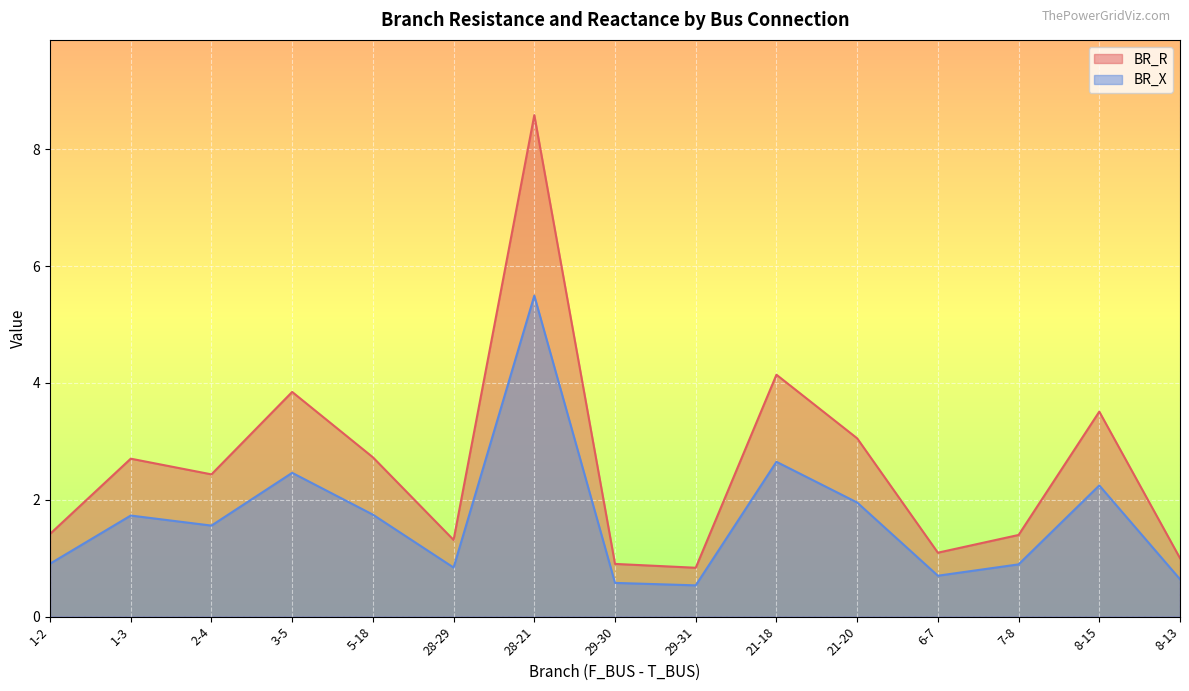

Rank the categories by BR_X value from lowest to highest.

29-31, 29-30, 8-13, 6-7, 28-29, 7-8, 1-2, 2-4, 1-3, 5-18, 21-20, 8-15, 3-5, 21-18, 28-21